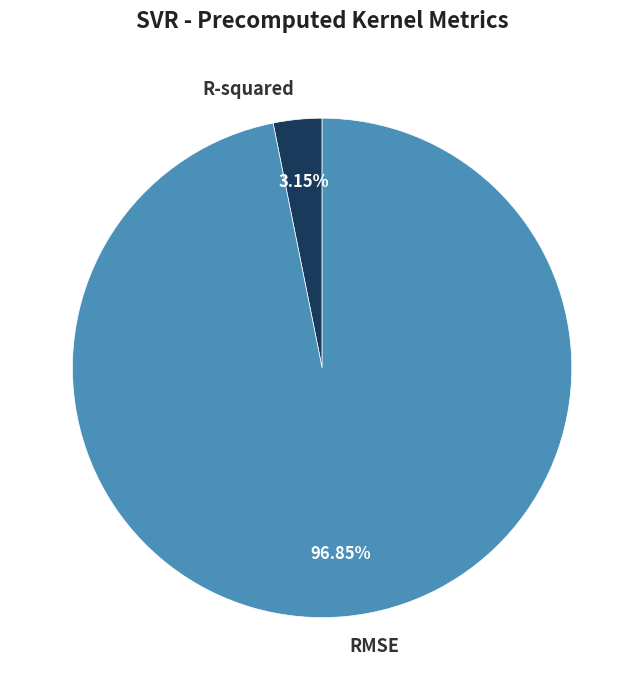

What is the largest slice in the pie chart?

RMSE